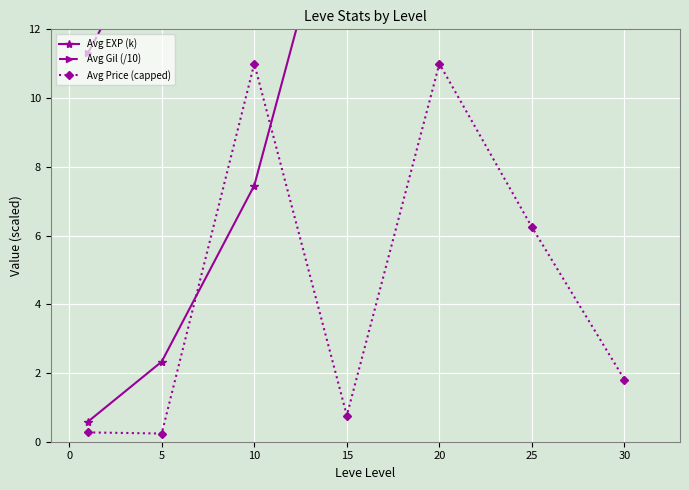

Which series has the largest range (max minus min)?

Avg EXP (k)